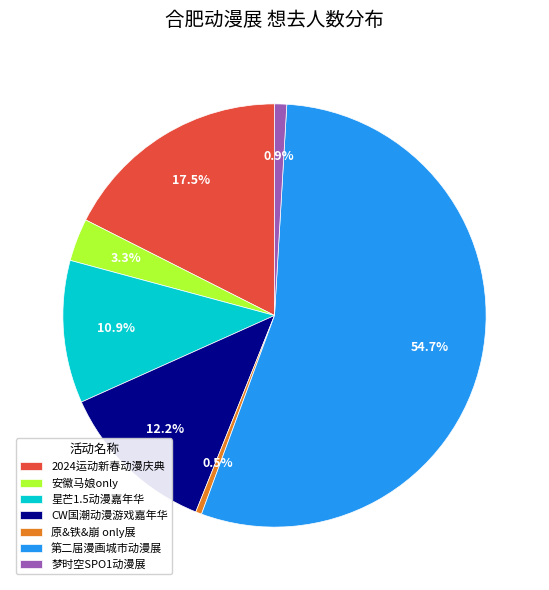

Which slice is the largest?

第二届漫画城市动漫展